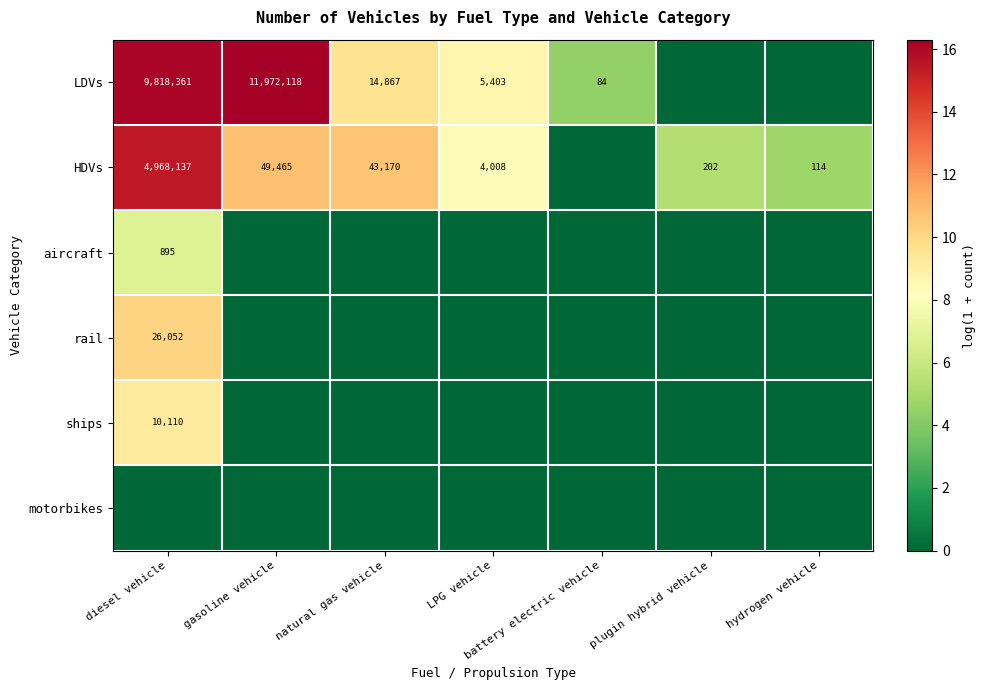

What is the sum of the LDVs values at gasoline vehicle and LPG vehicle?

11977521